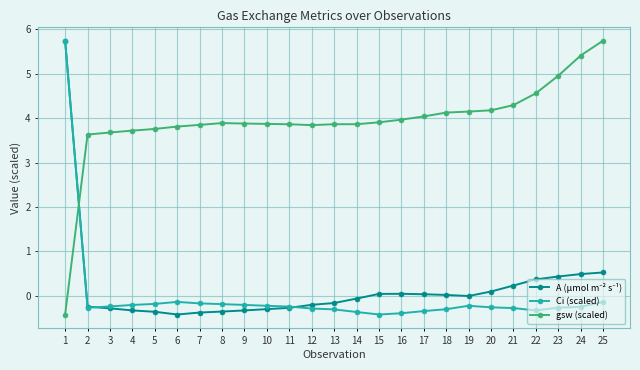

Is it true that gsw (scaled) equals 3.8 at 6?

True